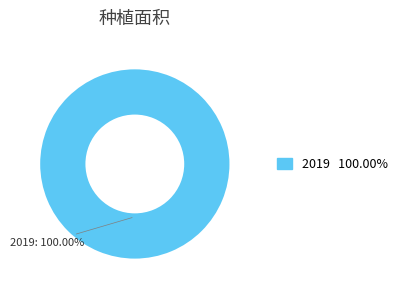

Is there any slice that represents more than half of the pie?

Yes